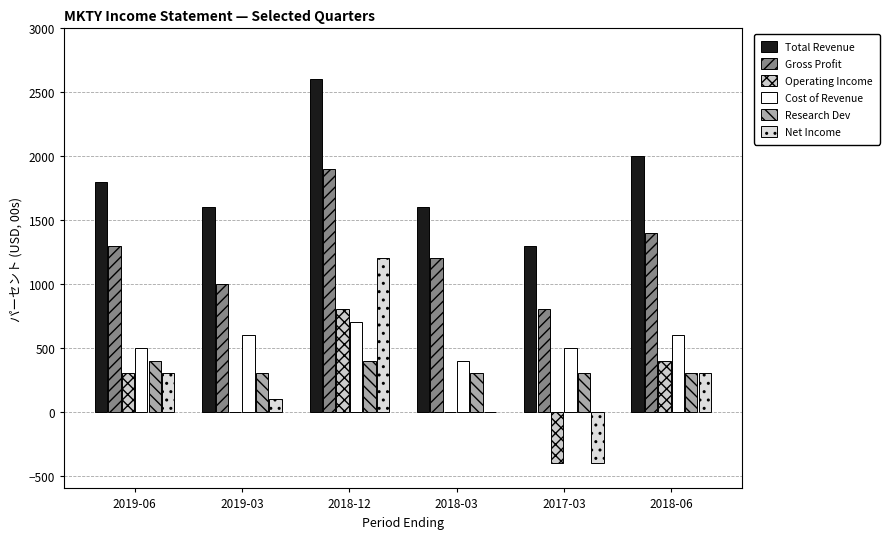

True or false: Cost of Revenue has a value of 825 at 2019-06.

False